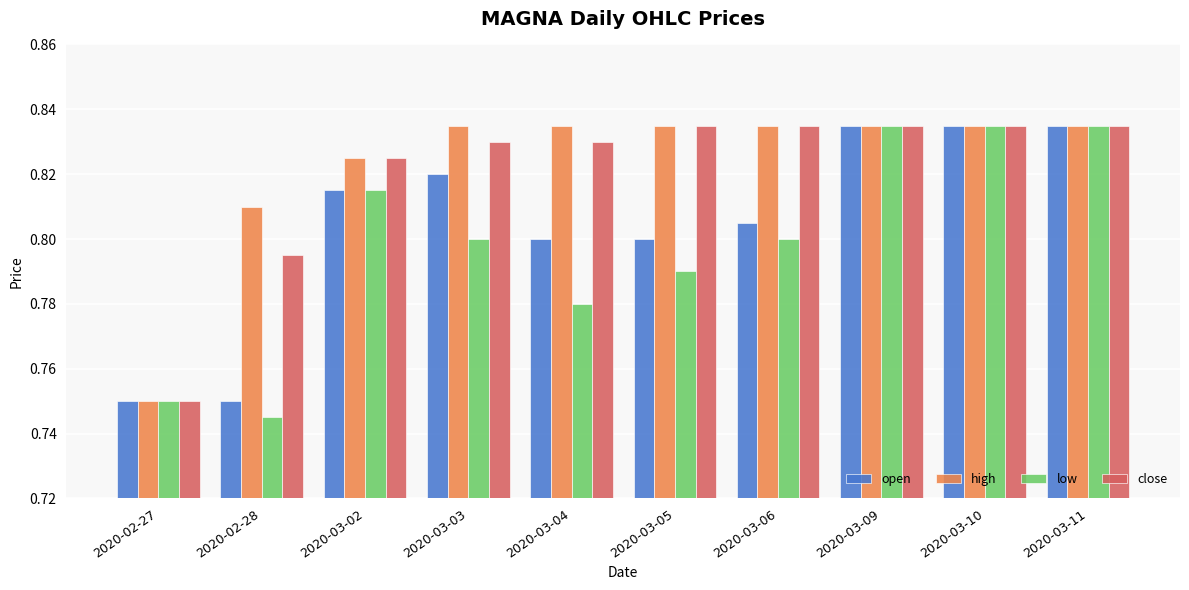

The low series shows 0.4 at 2020-03-03. True or false?

False